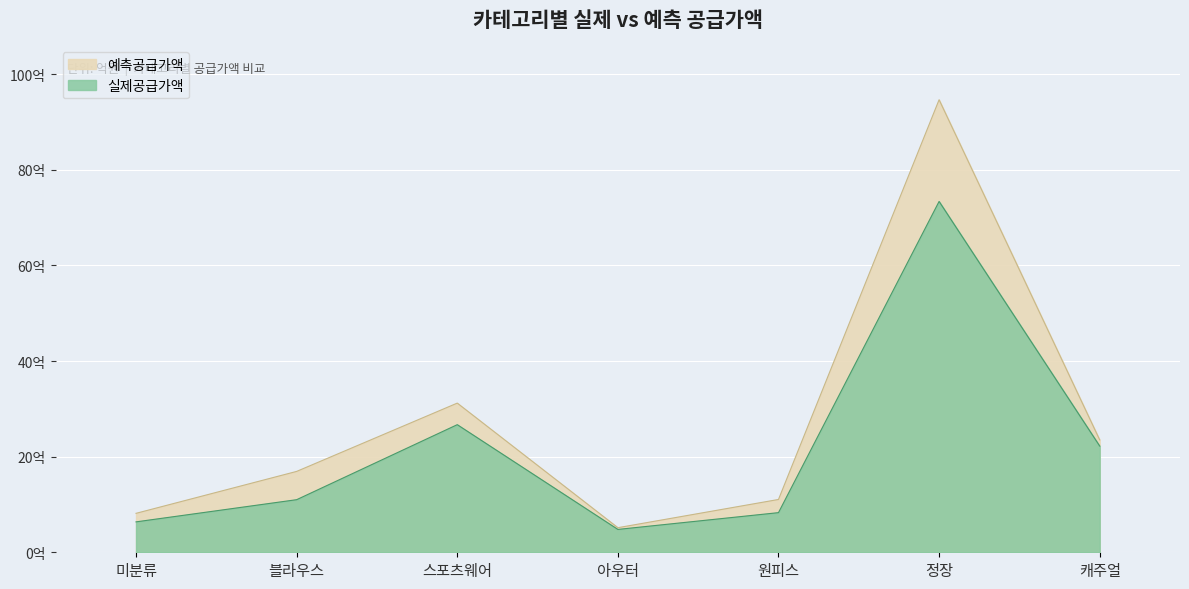

List the series in order of their overall mean, highest first.

예측공급가액, 실제공급가액